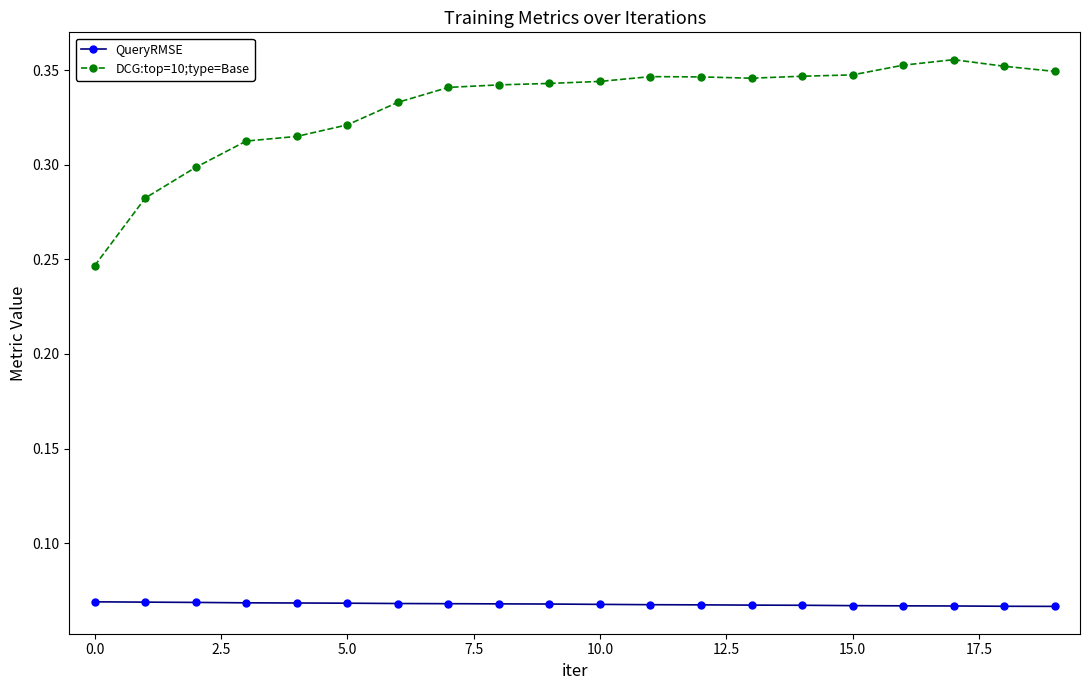

Which series has the largest range (max minus min)?

DCG:top=10;type=Base